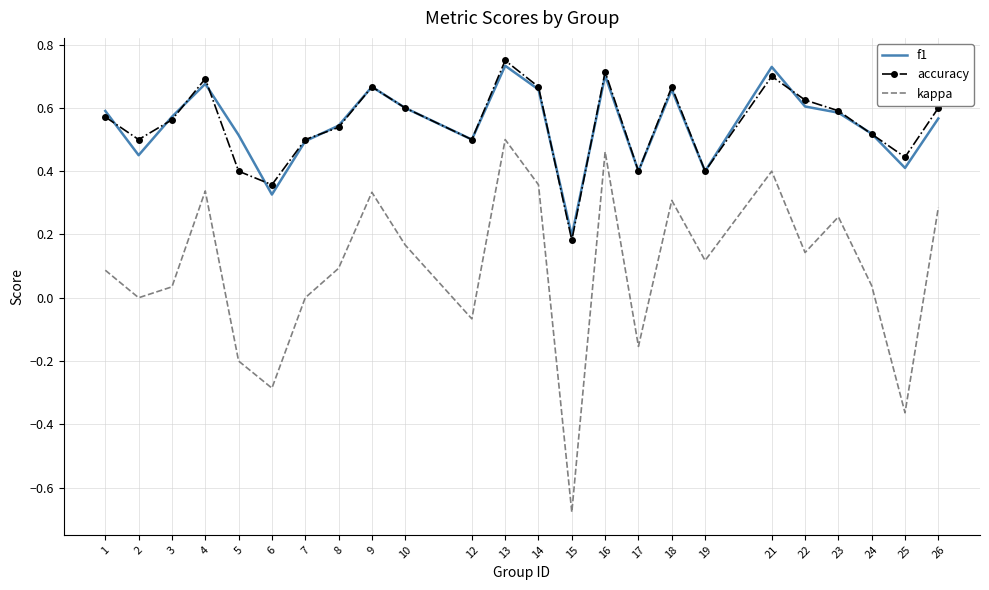

At which category does f1 reach its first local valley?

2